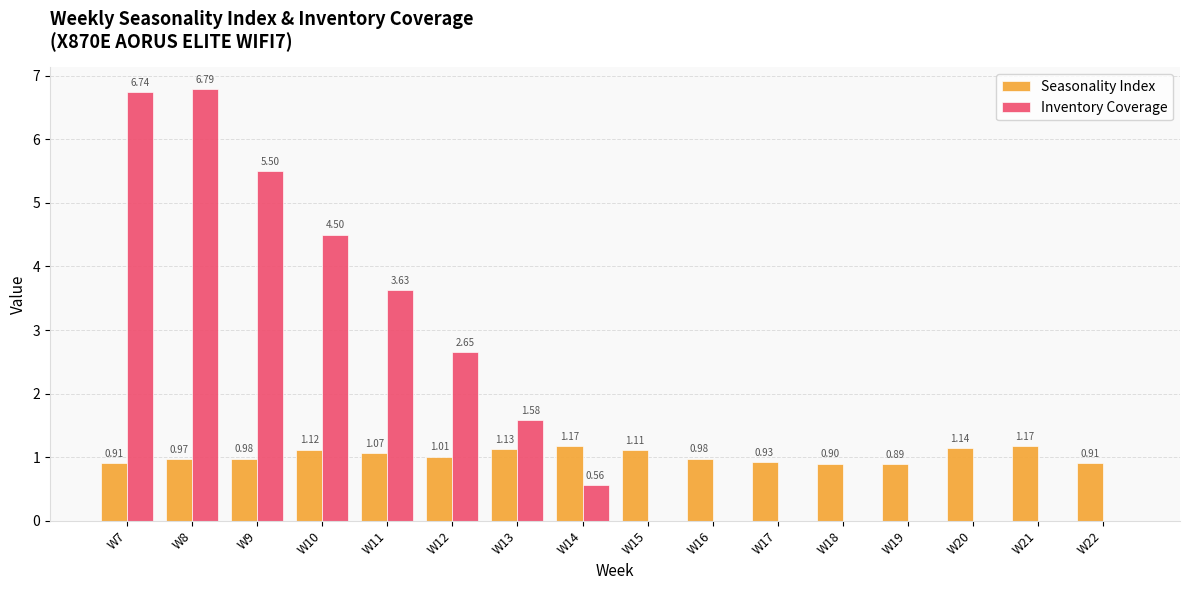

Which series changed the most between W8 and W15?

Inventory Coverage